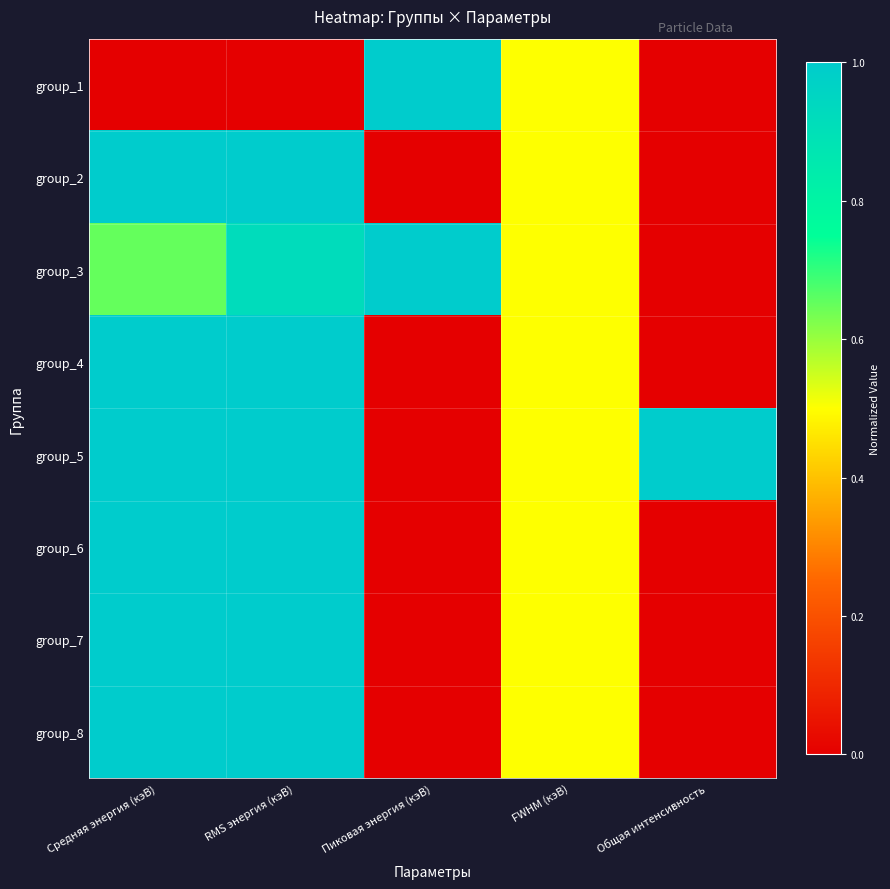

Reading left to right, what are all the values shown in this chart?

group_1: Средняя энергия (кэВ)=0.0	RMS энергия (кэВ)=0.0	Пиковая энергия (кэВ)=1.0	FWHM (кэВ)=0.5	Общая интенсивность=0.0
group_2: Средняя энергия (кэВ)=1.0	RMS энергия (кэВ)=1.0	Пиковая энергия (кэВ)=0.0	FWHM (кэВ)=0.5	Общая интенсивность=0.0
group_3: Средняя энергия (кэВ)=0.7	RMS энергия (кэВ)=0.9	Пиковая энергия (кэВ)=1.0	FWHM (кэВ)=0.5	Общая интенсивность=0.0
group_4: Средняя энергия (кэВ)=1.0	RMS энергия (кэВ)=1.0	Пиковая энергия (кэВ)=0.0	FWHM (кэВ)=0.5	Общая интенсивность=0.0
group_5: Средняя энергия (кэВ)=1.0	RMS энергия (кэВ)=1.0	Пиковая энергия (кэВ)=0.0	FWHM (кэВ)=0.5	Общая интенсивность=1.0
group_6: Средняя энергия (кэВ)=1.0	RMS энергия (кэВ)=1.0	Пиковая энергия (кэВ)=0.0	FWHM (кэВ)=0.5	Общая интенсивность=0.0
group_7: Средняя энергия (кэВ)=1.0	RMS энергия (кэВ)=1.0	Пиковая энергия (кэВ)=0.0	FWHM (кэВ)=0.5	Общая интенсивность=0.0
group_8: Средняя энергия (кэВ)=1.0	RMS энергия (кэВ)=1.0	Пиковая энергия (кэВ)=0.0	FWHM (кэВ)=0.5	Общая интенсивность=0.0